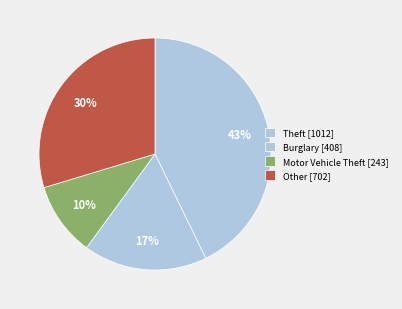

Count the number of slices in the pie.

4